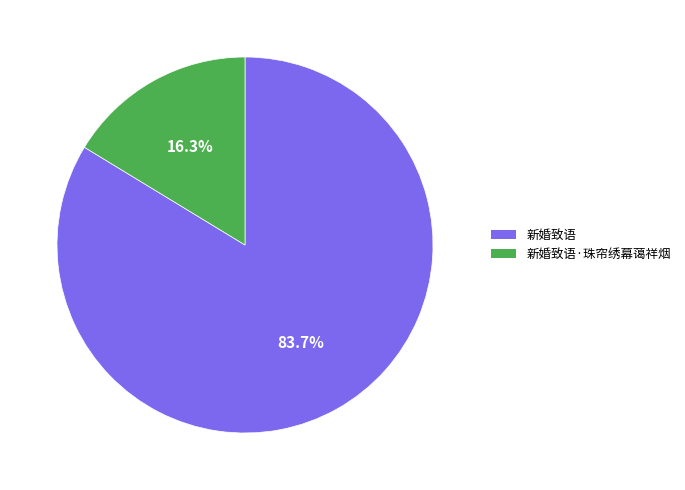

How many segments does this pie chart have?

2